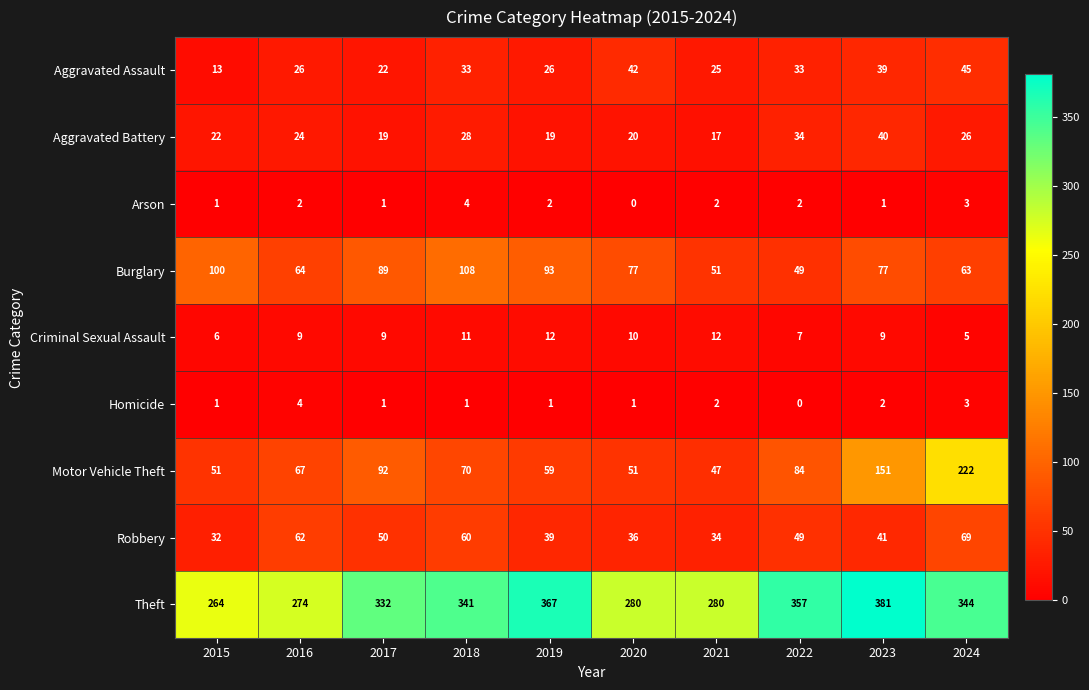

What is the approximate value of Criminal Sexual Assault at 2022?

7